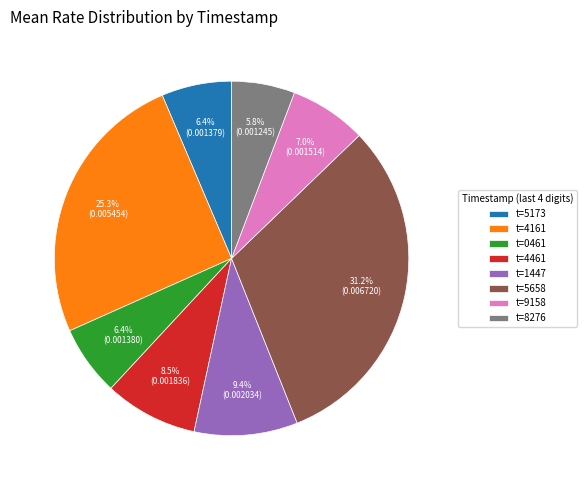

Combined, do t=1447 and t=9158 account for over 50%?

No